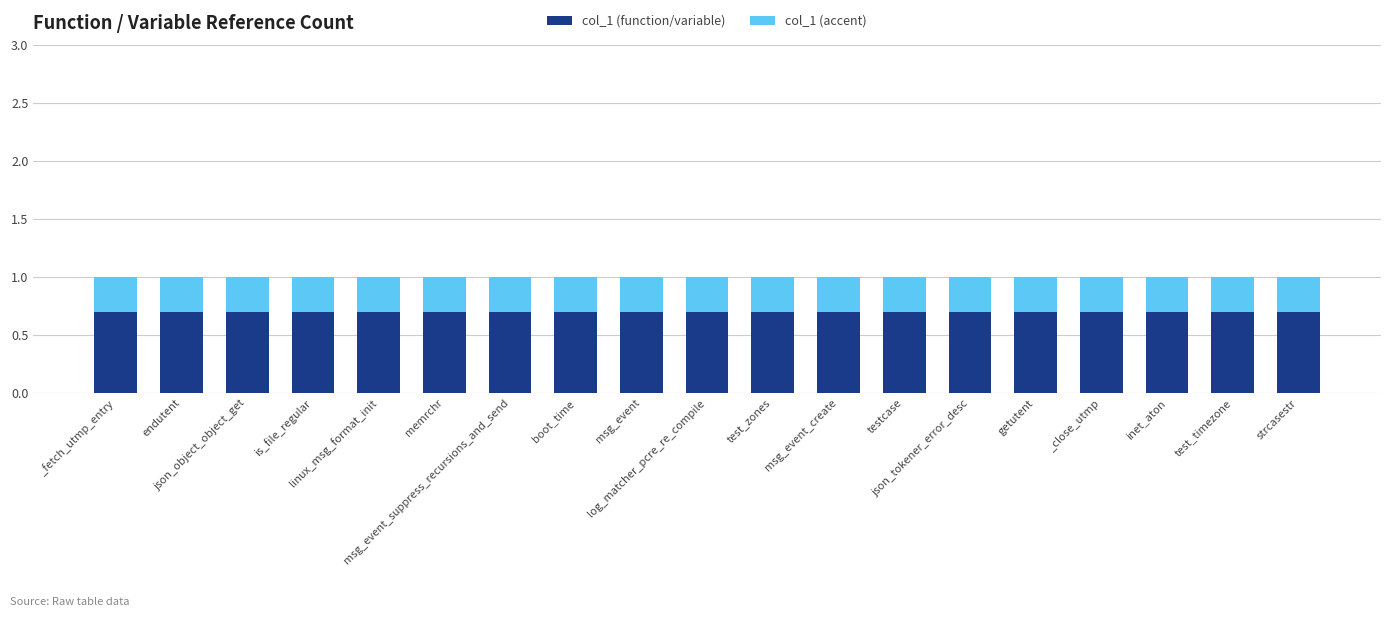

What is the maximum value for col_1 (function/variable)?

0.7